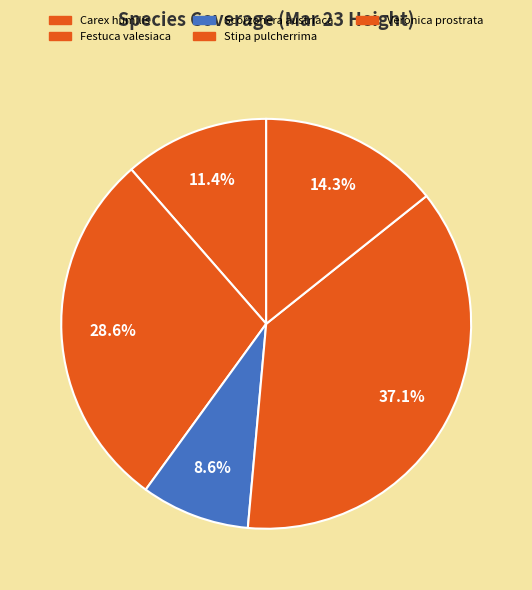

How many segments does this pie chart have?

5